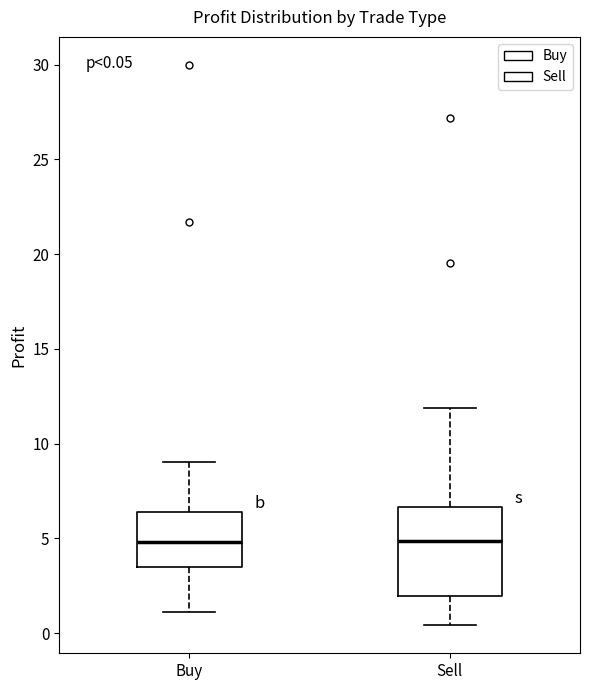

Which box is the tallest, from its lower edge to its upper edge?

Sell